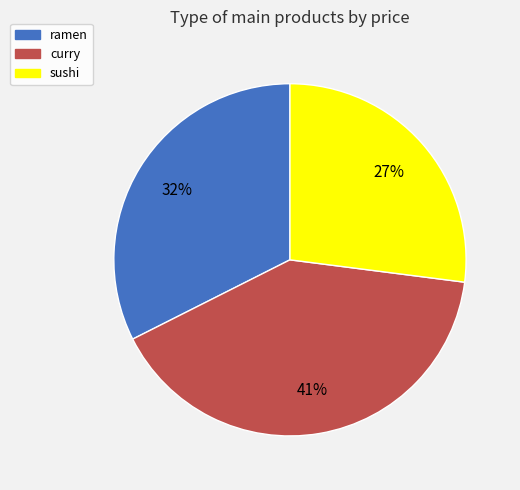

To the nearest percent, what is the average slice percentage?

33%